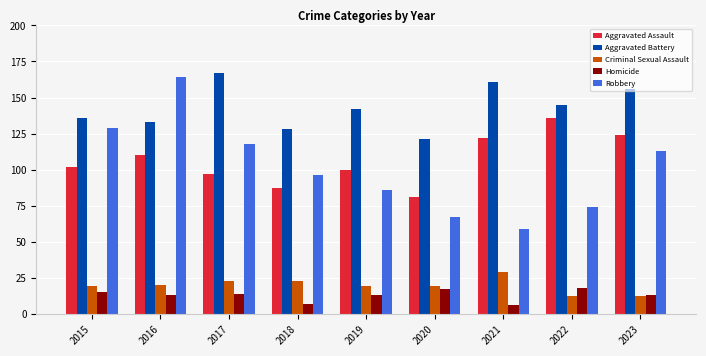

How many values in the Aggravated Assault series are below 102?

4